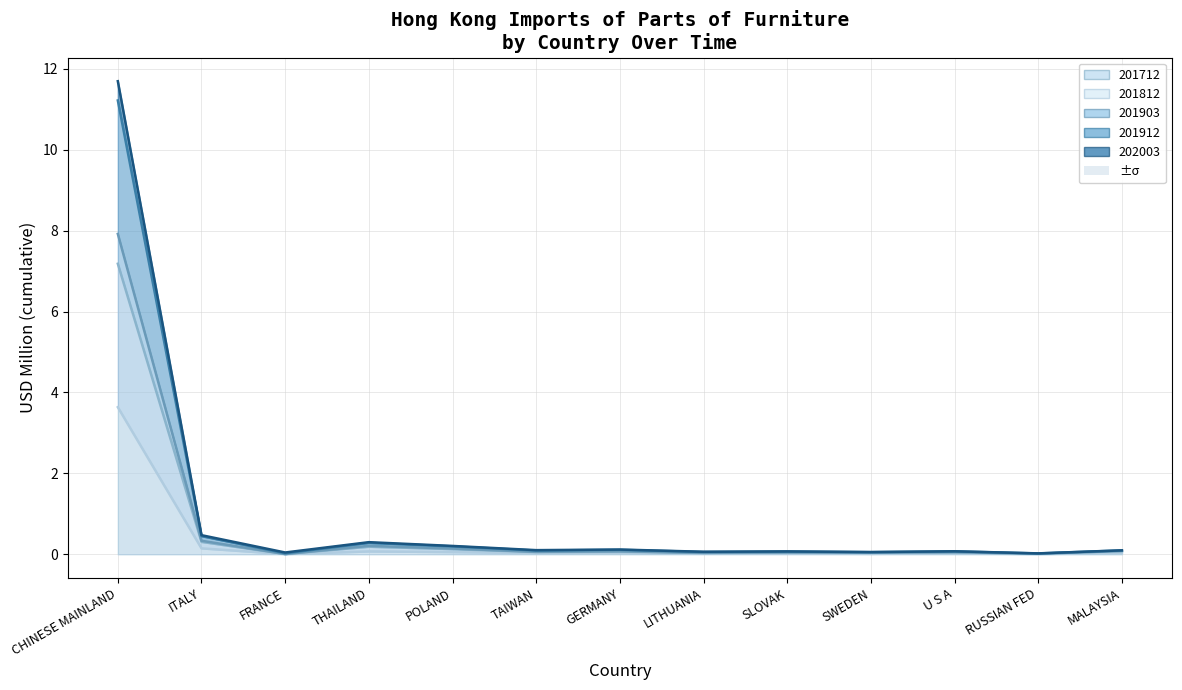

How many categories are shown in the chart?

13